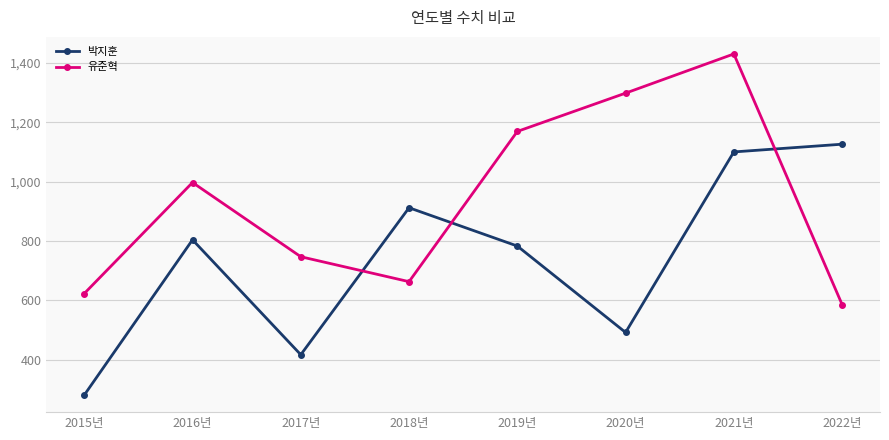

How many interior local valleys does the 유준혁 series have?

1